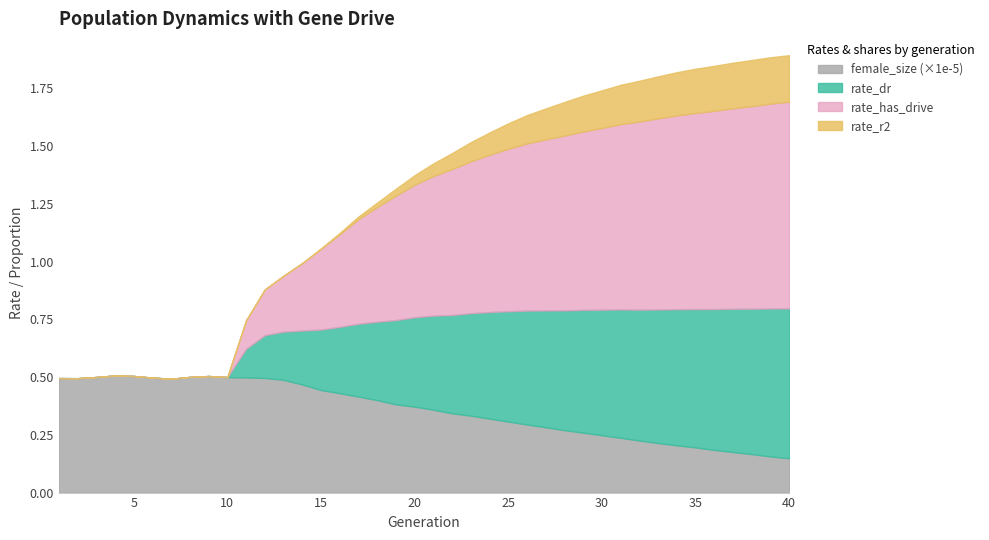

Does the chart display data point markers on the line(s)?

No